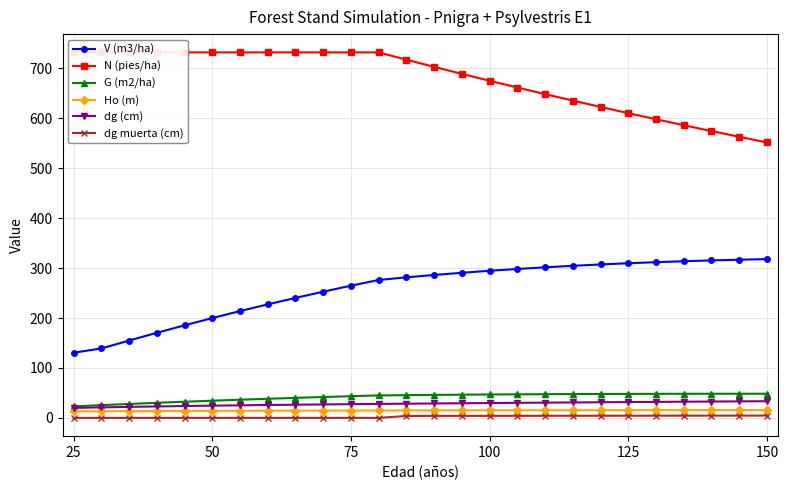

Reading right to left, transcribe all the data shown in this chart.

V (m3/ha): 318.0	316.8	315.4	313.8	311.9	309.7	307.3	304.6	301.6	298.3	294.7	290.7	286.3	281.5	276.2	264.8	252.8	240.3	227.4	214.0	199.9	185.4	170.4	154.9	139.1	130.5
N (pies/ha): 551.8	563.0	574.5	586.2	598.2	610.4	622.9	635.6	648.5	661.8	675.3	689.1	703.1	717.5	732.1	732.1	732.1	732.1	732.1	732.1	732.1	732.1	732.1	732.1	732.1	732.1
G (m2/ha): 48.4	48.4	48.3	48.3	48.2	48.1	47.9	47.7	47.5	47.2	46.9	46.5	46.0	45.5	45.0	43.4	41.8	40.1	38.3	36.4	34.4	32.3	30.2	27.9	25.5	23.0
Ho (m): 15.6	15.6	15.6	15.5	15.5	15.4	15.3	15.3	15.2	15.2	15.1	15.0	15.0	14.9	14.8	14.7	14.6	14.5	14.4	14.2	14.1	13.9	13.7	13.5	13.3	13.0
dg (cm): 33.4	33.1	32.7	32.4	32.0	31.7	31.3	30.9	30.5	30.1	29.7	29.3	28.9	28.4	28.0	27.5	27.0	26.4	25.8	25.2	24.5	23.7	22.9	22.0	21.1	20.0
dg muerta (cm): 4.6	4.5	4.5	4.5	4.4	4.3	4.3	4.2	4.2	4.1	4.1	4.0	4.0	3.9	0.0	0.0	0.0	0.0	0.0	0.0	0.0	0.0	0.0	0.0	0.0	0.0